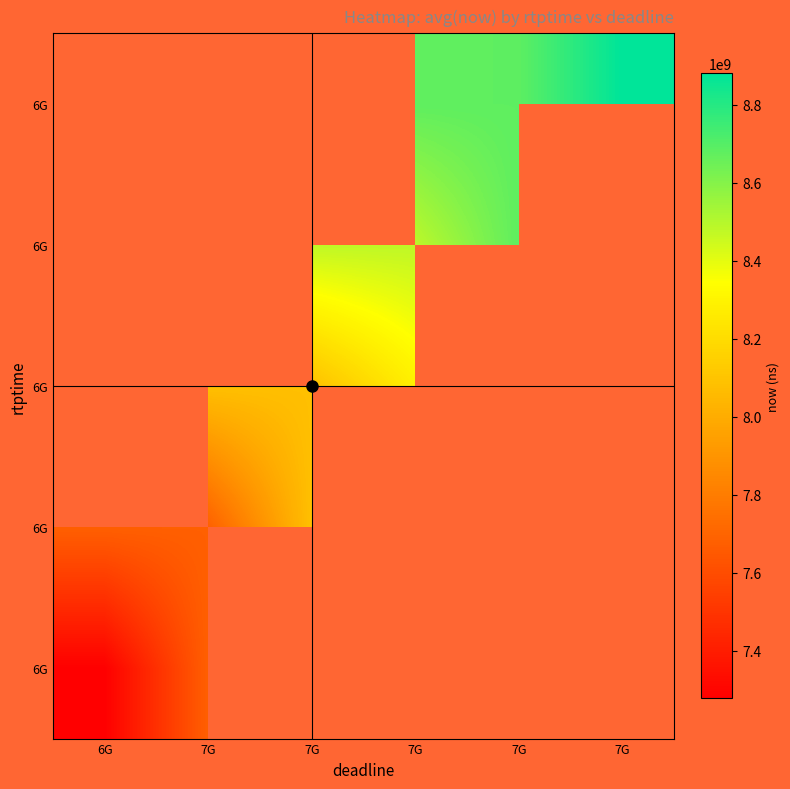

Which has a higher value, 7G or 7G?

7G